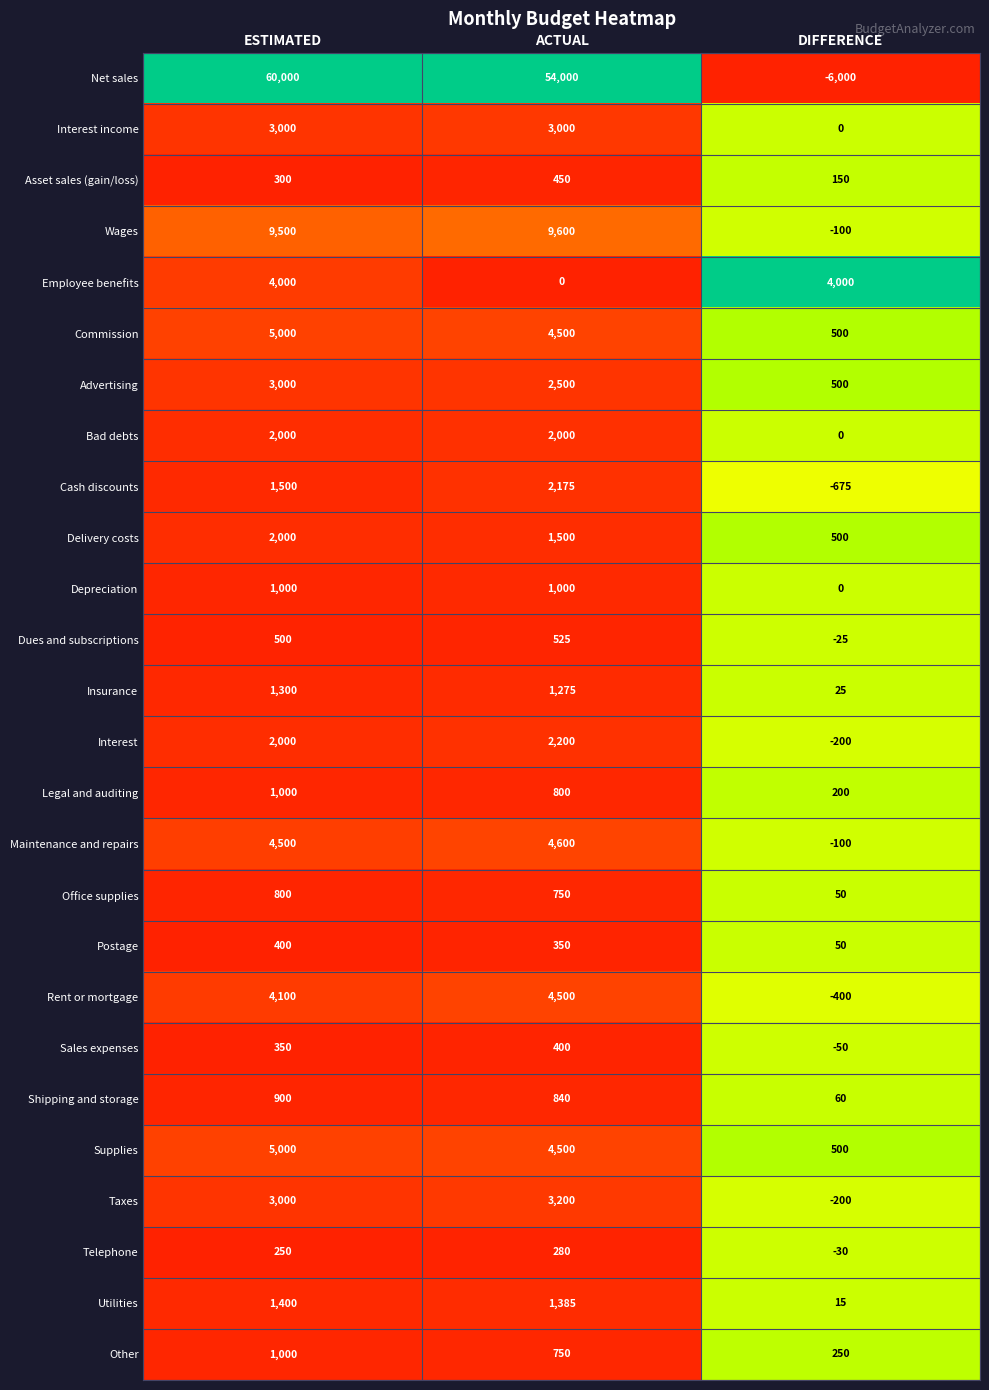

At how many categories does at least one series exceed 0?

3